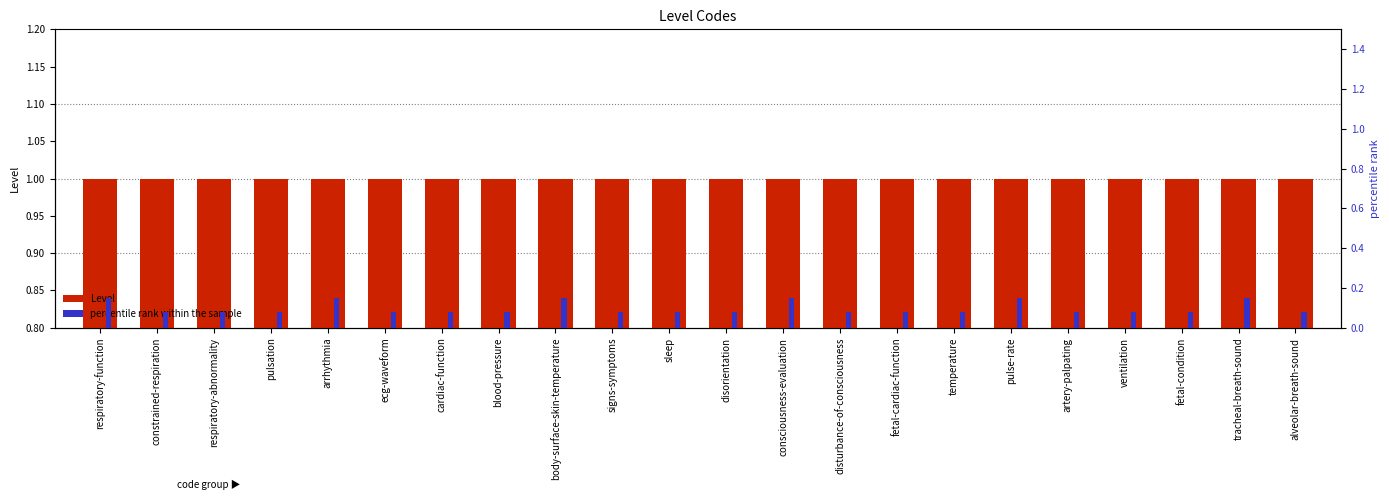

Reading left to right, list all the values displayed in this chart.

Level: 1.0	1.0	1.0	1.0	1.0	1.0	1.0	1.0	1.0	1.0	1.0	1.0	1.0	1.0	1.0	1.0	1.0	1.0	1.0	1.0	1.0	1.0
percentile rank within the sample: 0.1	0.1	0.1	0.1	0.1	0.1	0.1	0.1	0.1	0.1	0.1	0.1	0.1	0.1	0.1	0.1	0.1	0.1	0.1	0.1	0.1	0.1